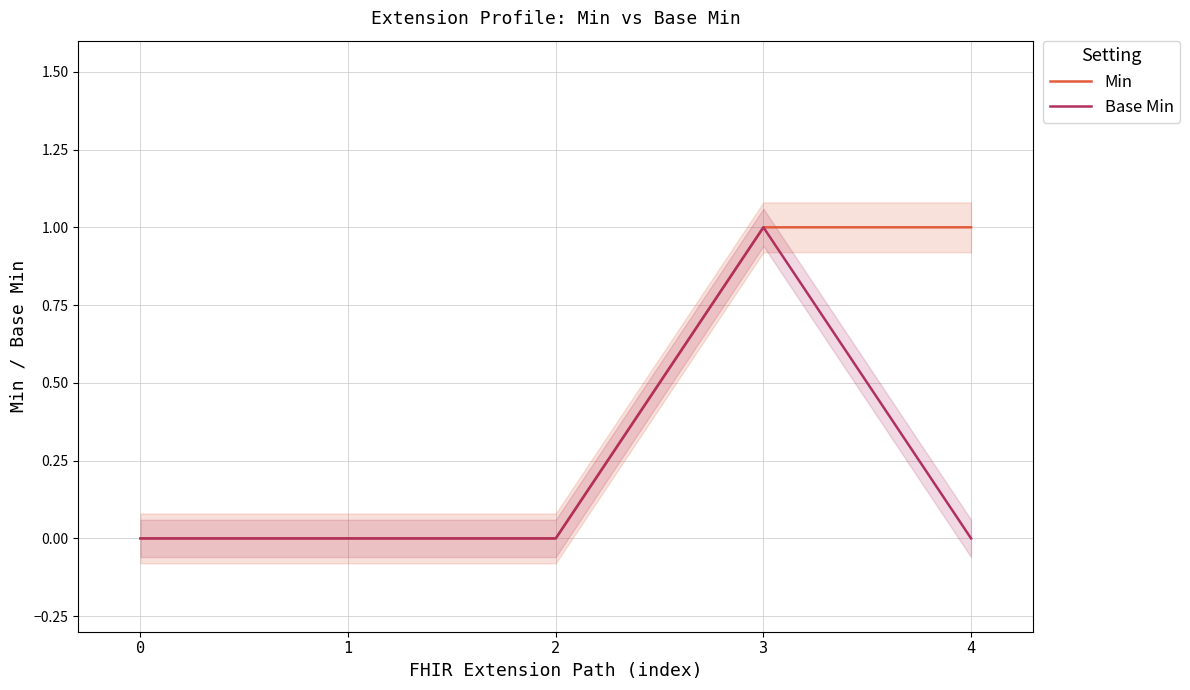

True or false: Min and Base Min intersect in this chart.

False